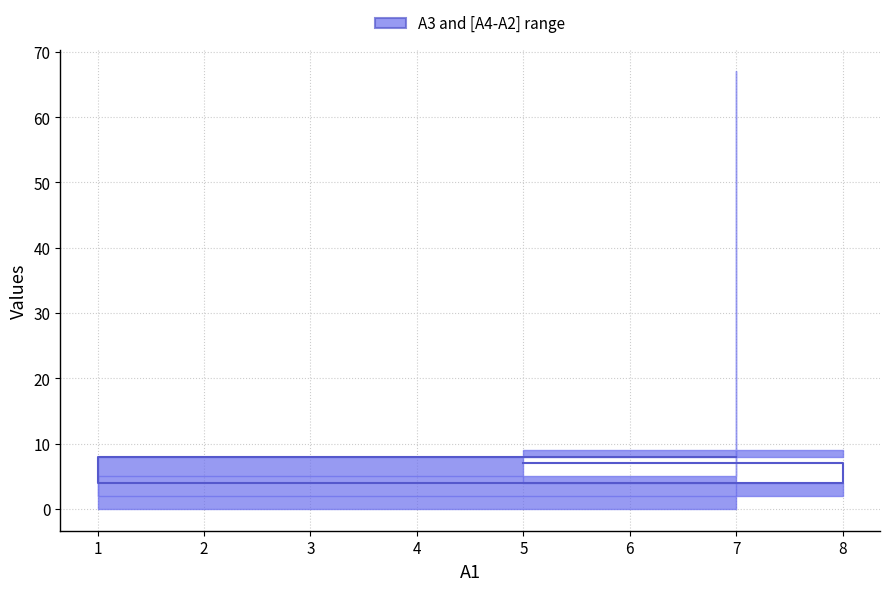

Which label corresponds to the smallest value in the chart?

8